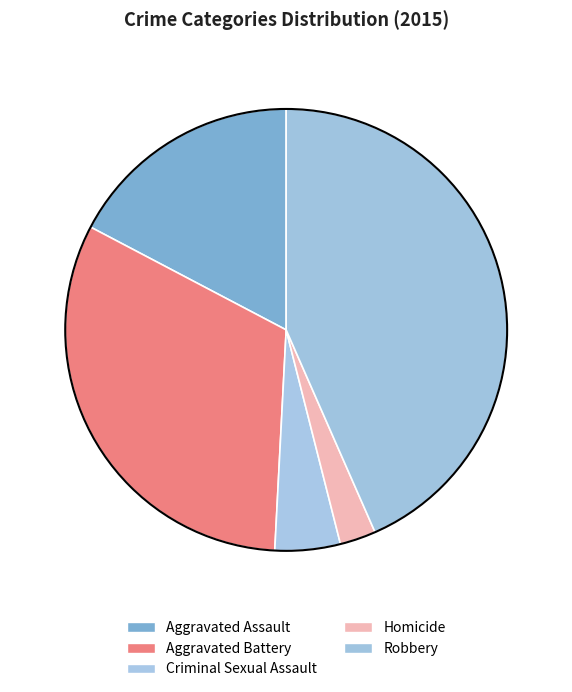

To the nearest percent, what portion does Criminal Sexual Assault represent?

5%